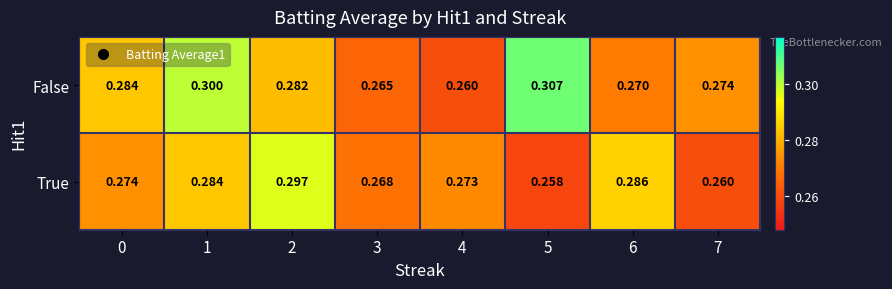

At which category is the sum across all series the highest?

1